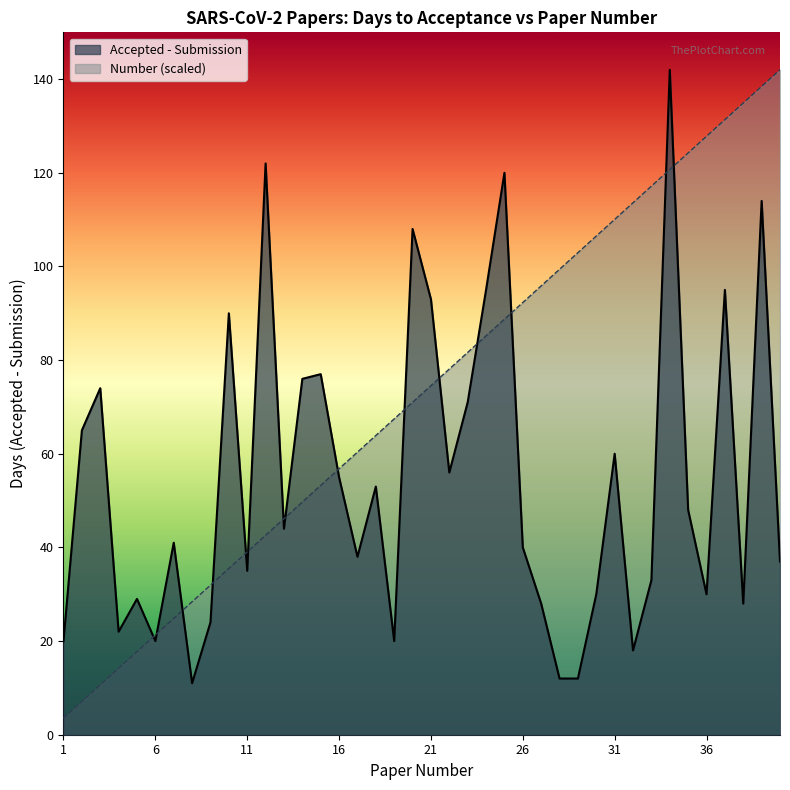

The Accepted - Submission series shows 56.0 at 22. True or false?

True